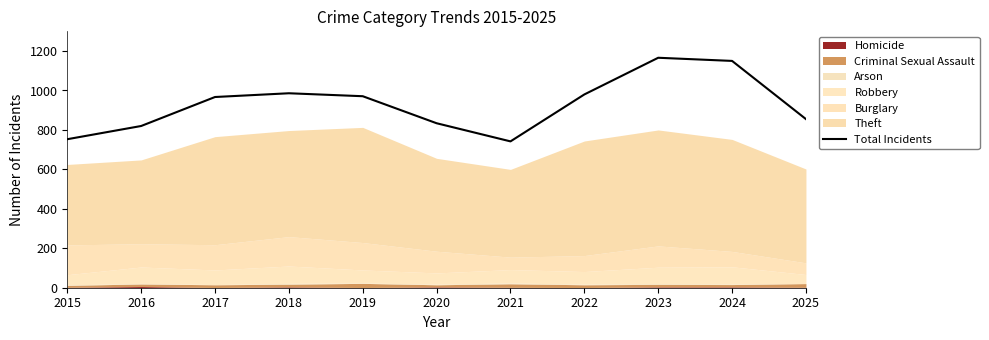

Which has a higher value, 2023 or 2019?

2023